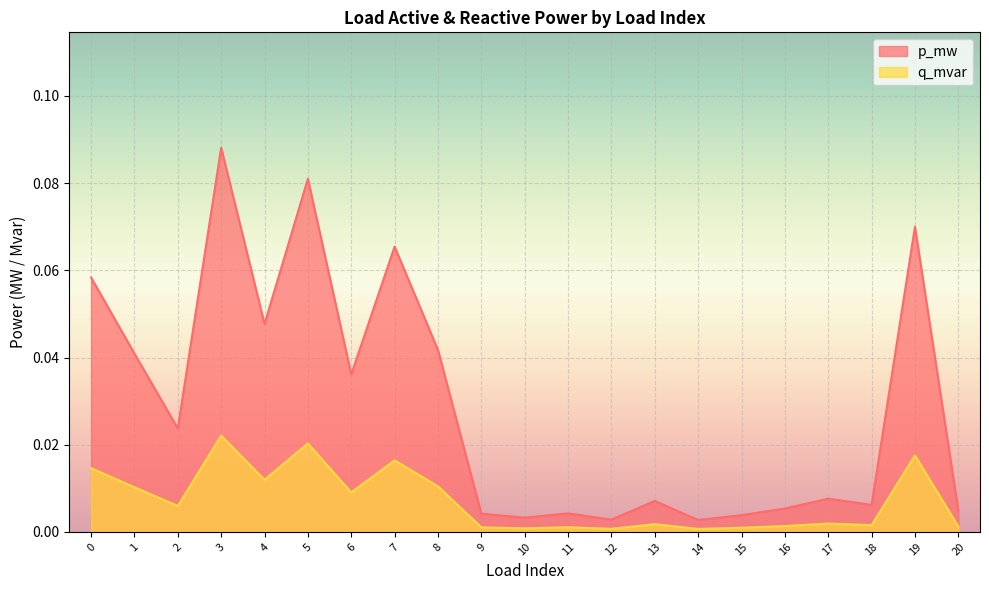

In q_mvar, how many points are higher than both neighbors (excluding endpoints)?

7